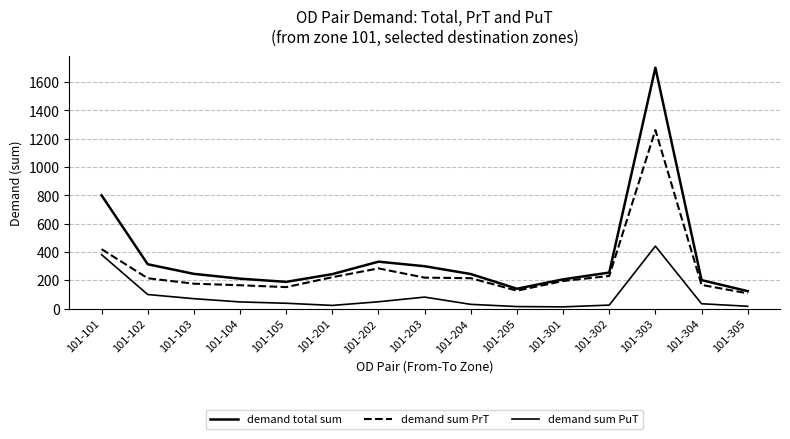

Is this an area chart (filled region under the line)?

No